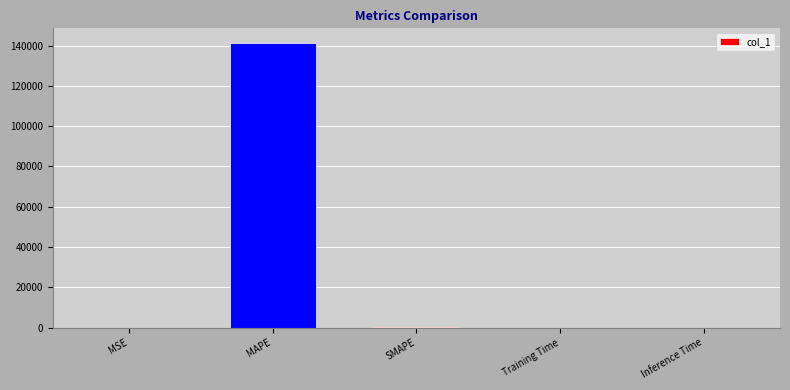

What is the sum of all values?

141675.3